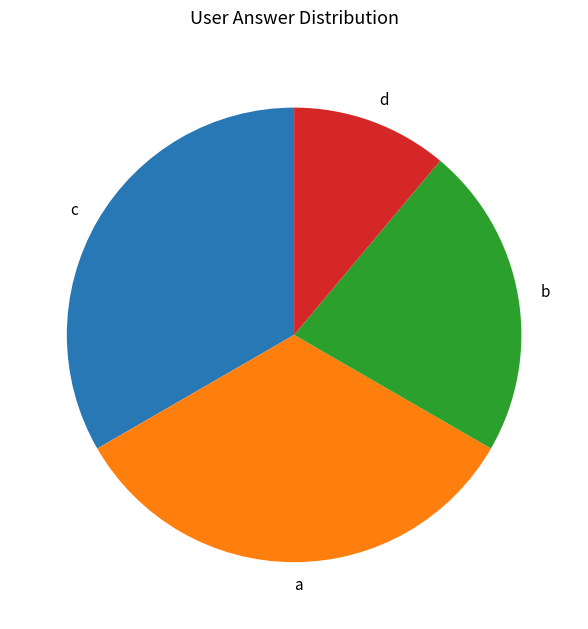

How many segments does this pie chart have?

4